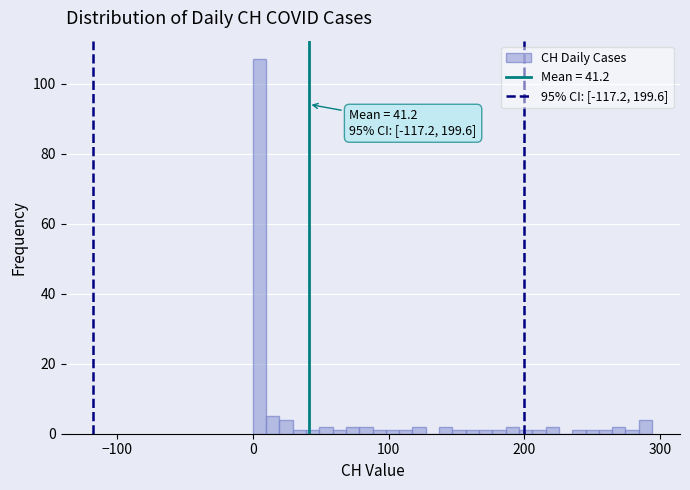

Around what value on the x-axis is the tallest bar? Give the approximate position of its centre, as read against the axis.

0